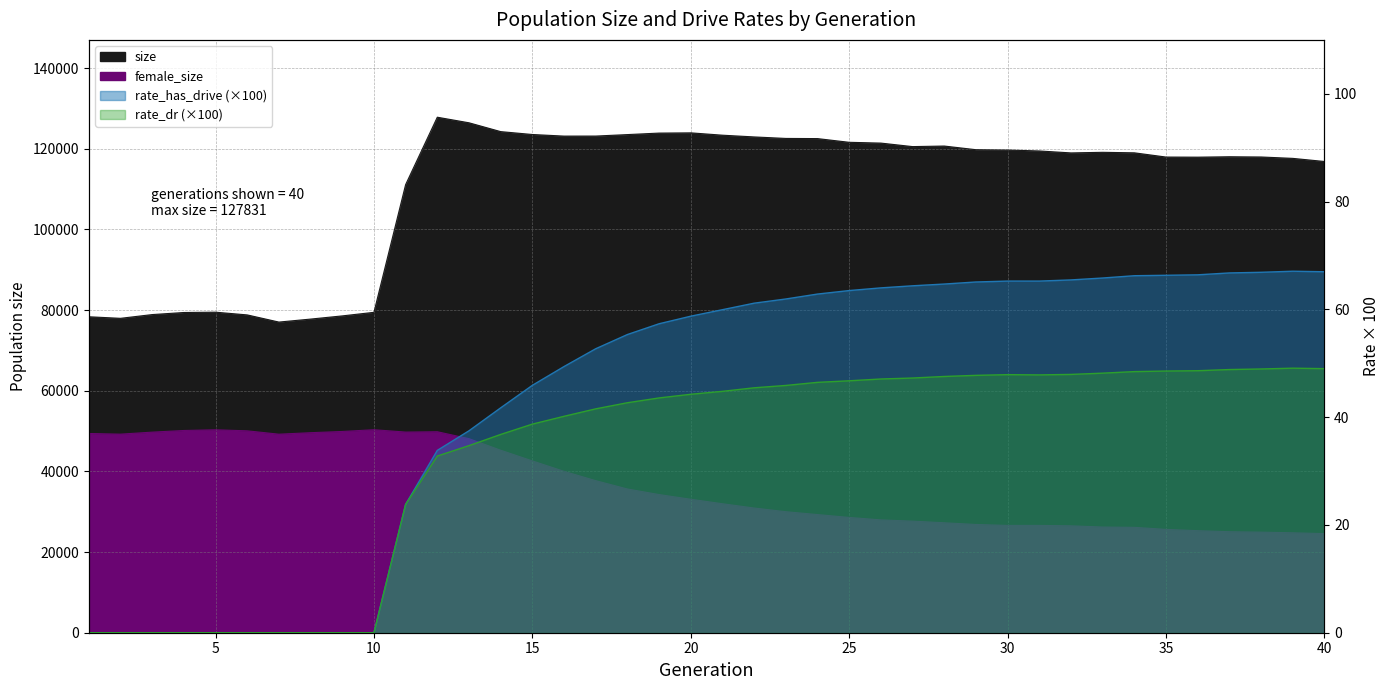

How many categories are shown in the chart?

40